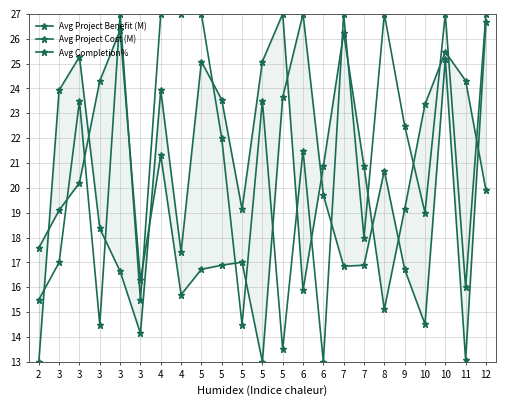

Reading left to right, list all the values displayed in this chart.

Avg Project Benefit (M): 2=13.0	3=23.9	3=25.3	3=18.4	3=16.6	3=14.2	4=23.9	4=17.4	5=25.1	5=23.5	5=19.1	5=25.1	5=27.0	6=15.9	6=20.9	7=26.2	7=20.9	8=15.1	9=19.1	10=23.4	10=25.5	11=24.3	12=19.9
Avg Project Cost (M): 2=17.6	3=19.1	3=20.2	3=24.3	3=26.3	3=16.3	4=21.3	4=15.7	5=16.7	5=16.9	5=17.0	5=13.0	5=23.6	6=27.0	6=19.7	7=16.8	7=16.9	8=20.7	9=16.7	10=14.5	10=25.2	11=13.1	12=26.7
Avg Completion%: 2=15.5	3=17.0	3=23.5	3=14.5	3=27.0	3=15.5	4=27.0	4=27.0	5=27.0	5=22.0	5=14.5	5=23.5	5=13.5	6=21.5	6=13.0	7=27.0	7=18.0	8=27.0	9=22.5	10=19.0	10=27.0	11=16.0	12=27.0